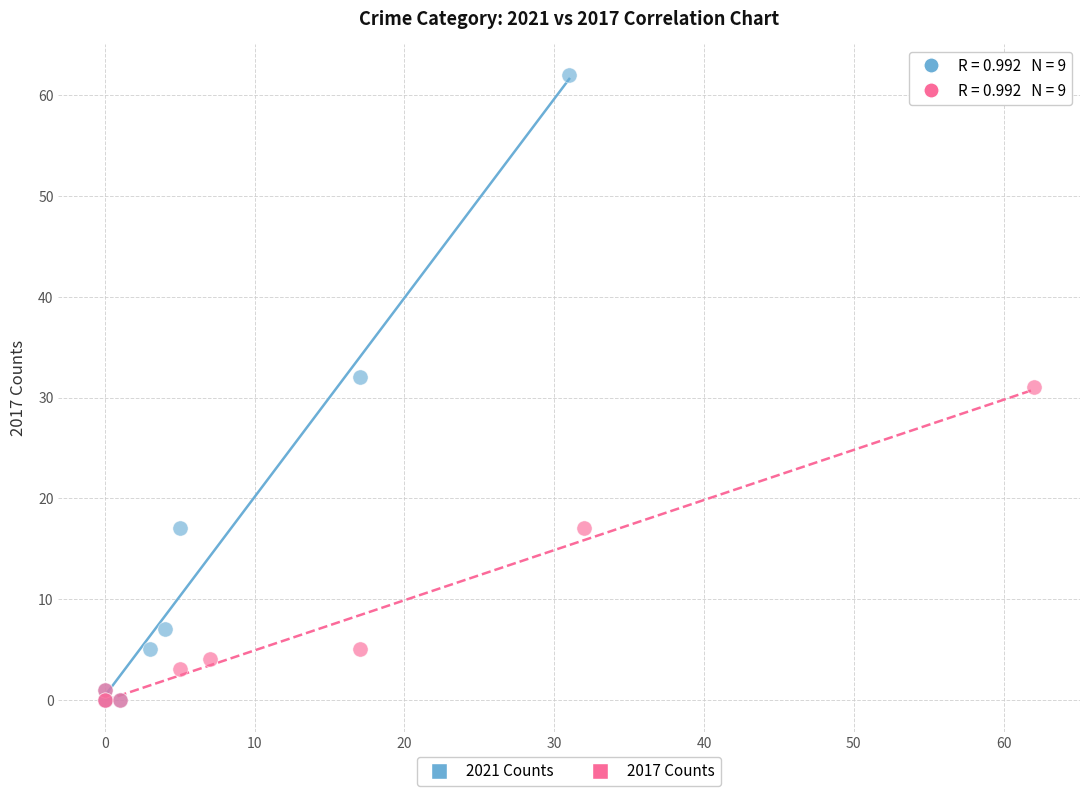

Which series contains the highest Y value?

2021 Counts